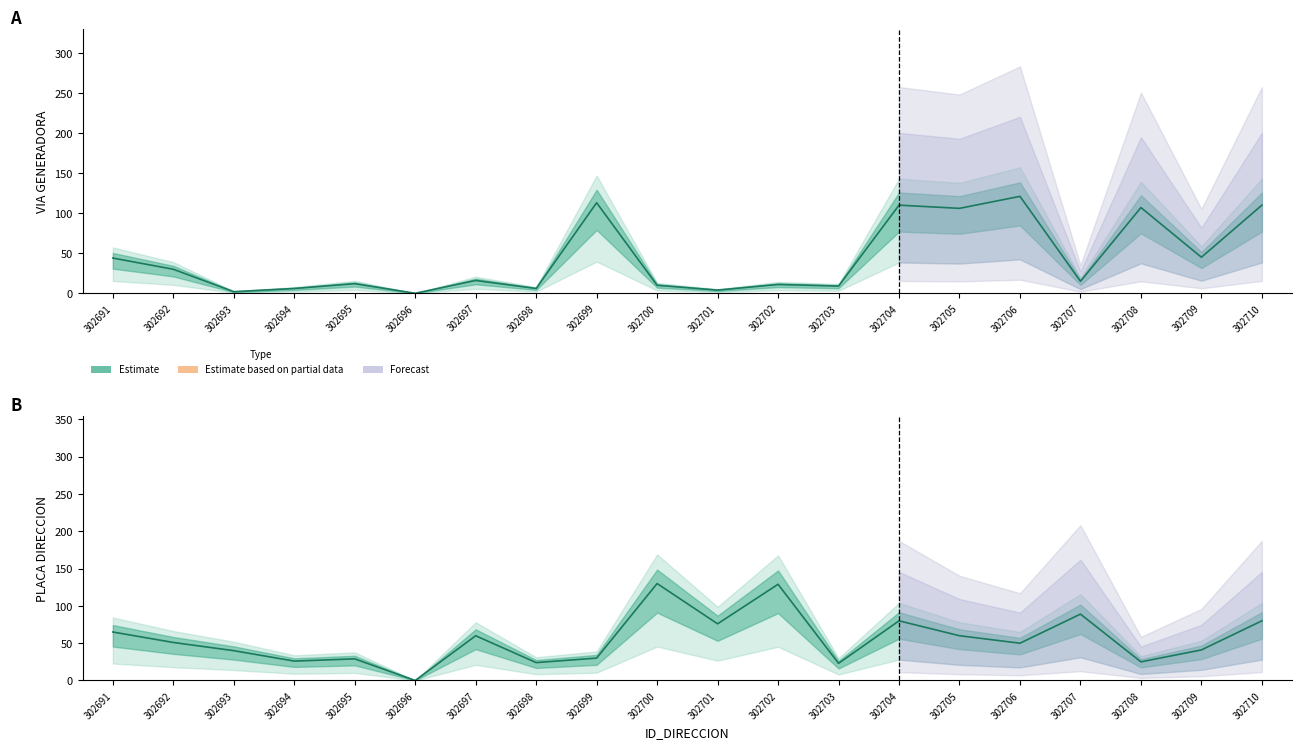

True or false: NUMERO_PLACA_DIRECCION and NUMERO_VIA_GENERADORA_DIRECCION cross at least once.

True